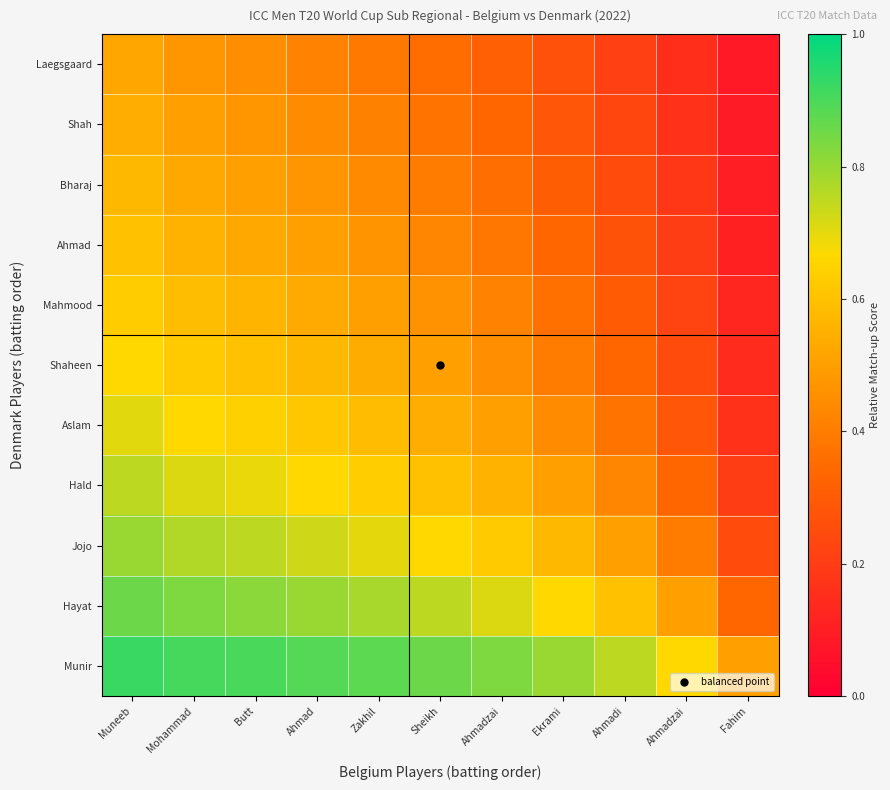

At which category is the sum across all series the highest?

Muneeb